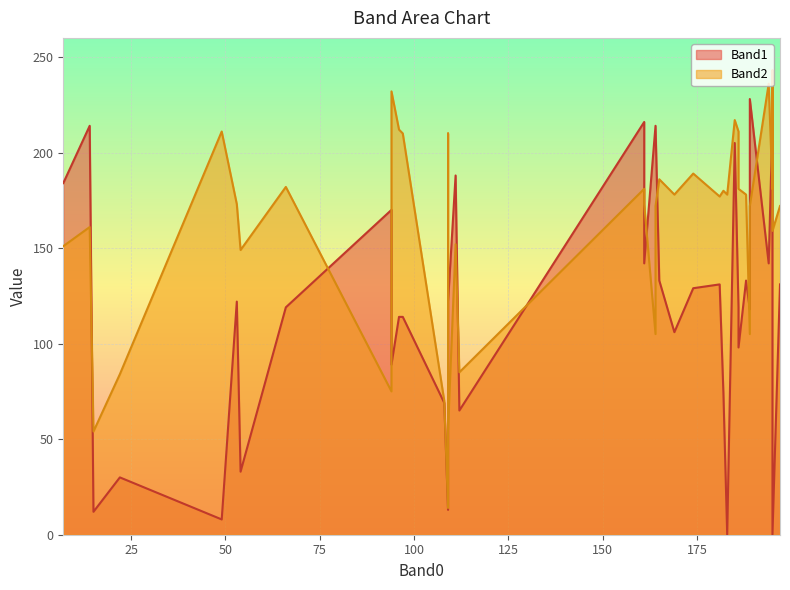

What are all the series names shown in the legend?

Band1, Band2